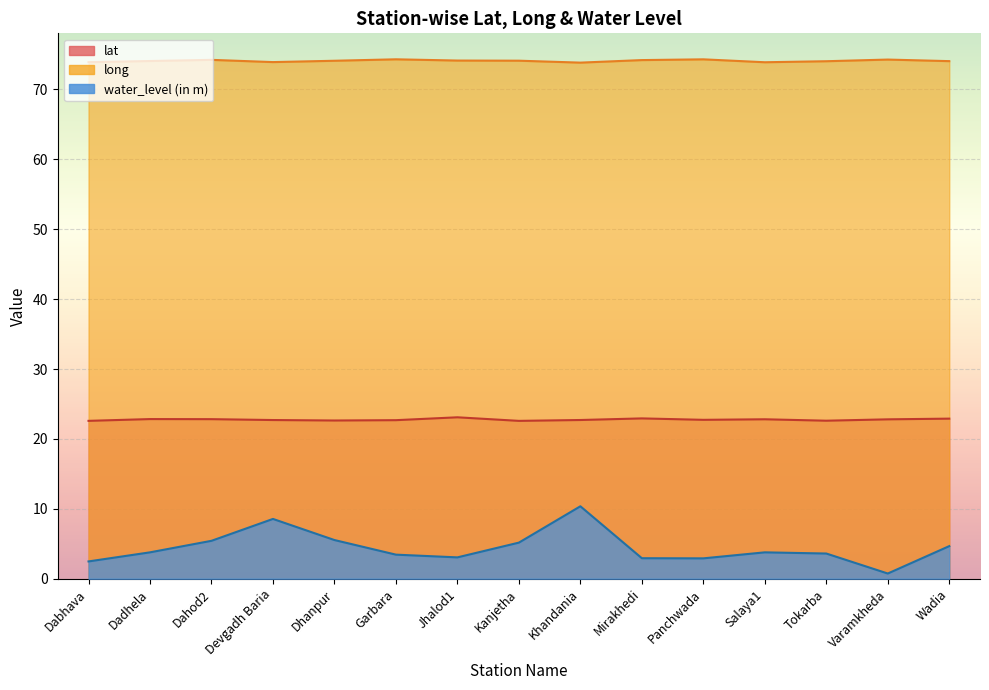

What are all the series names shown in the legend?

lat, long, water_level (in m)